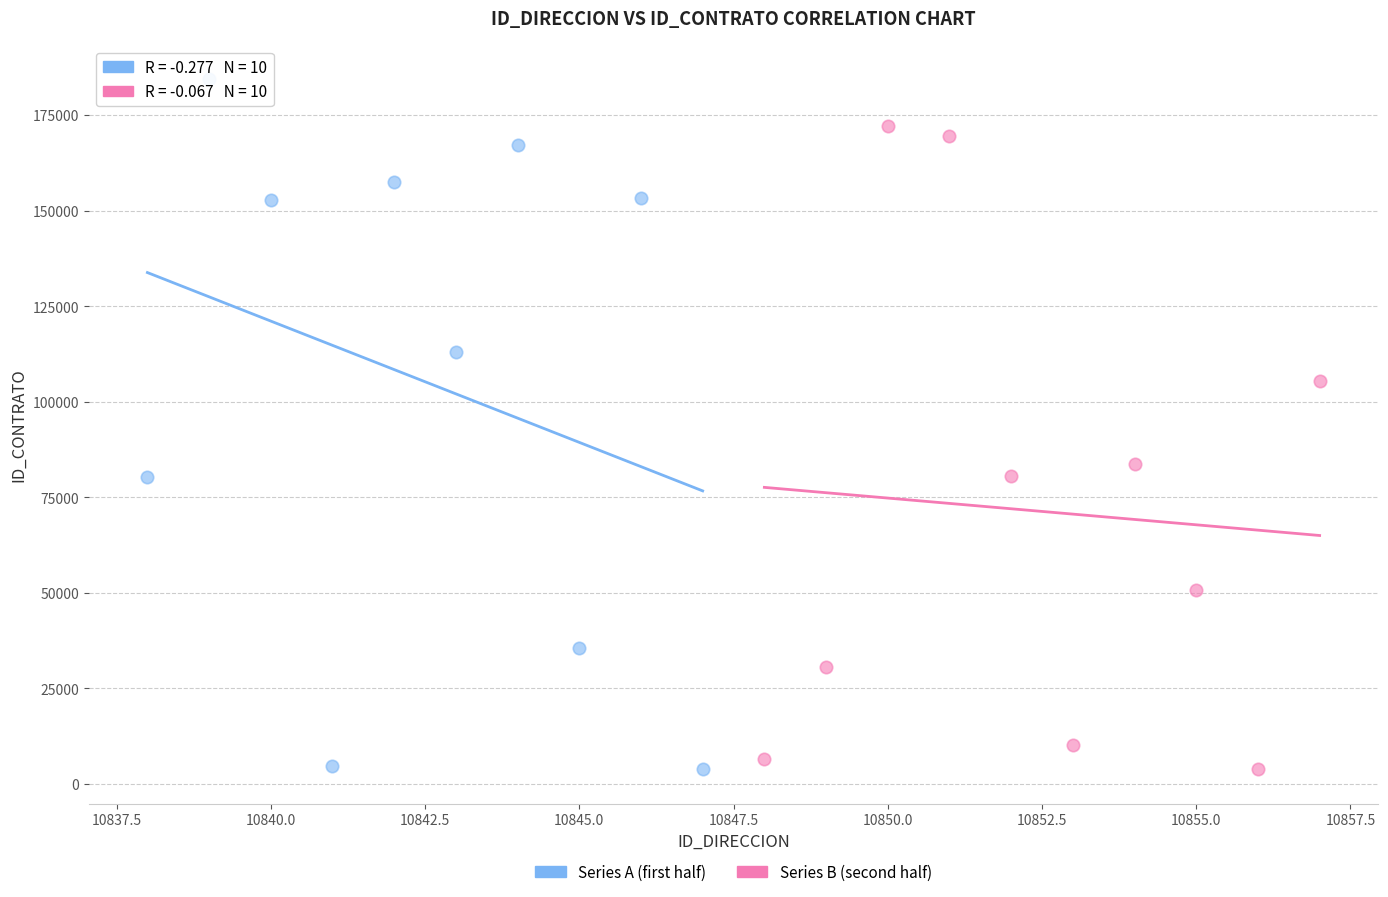

Which series has the largest Y range (max minus min)?

Series A (first half)